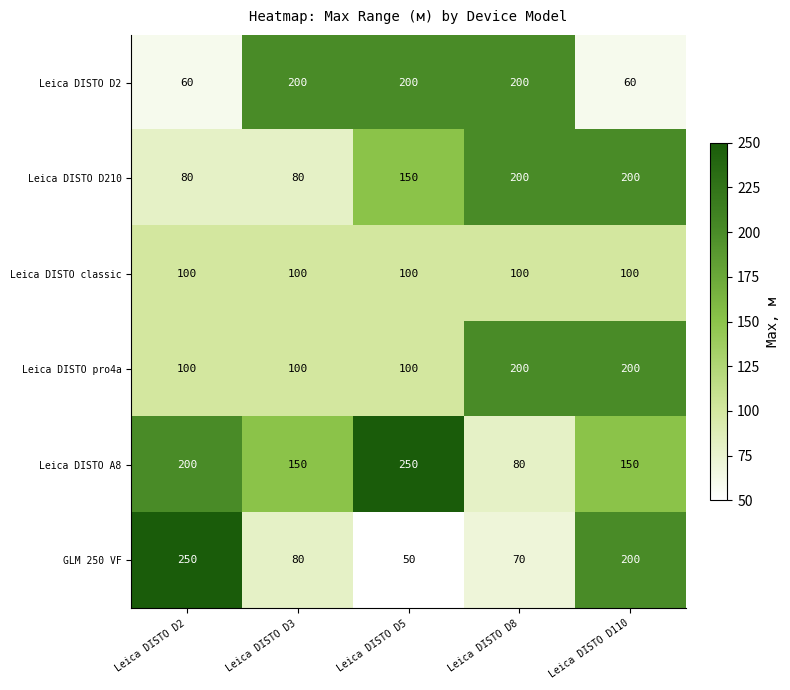

What is the spread (max minus min) of values at Leica DISTO D2?

190